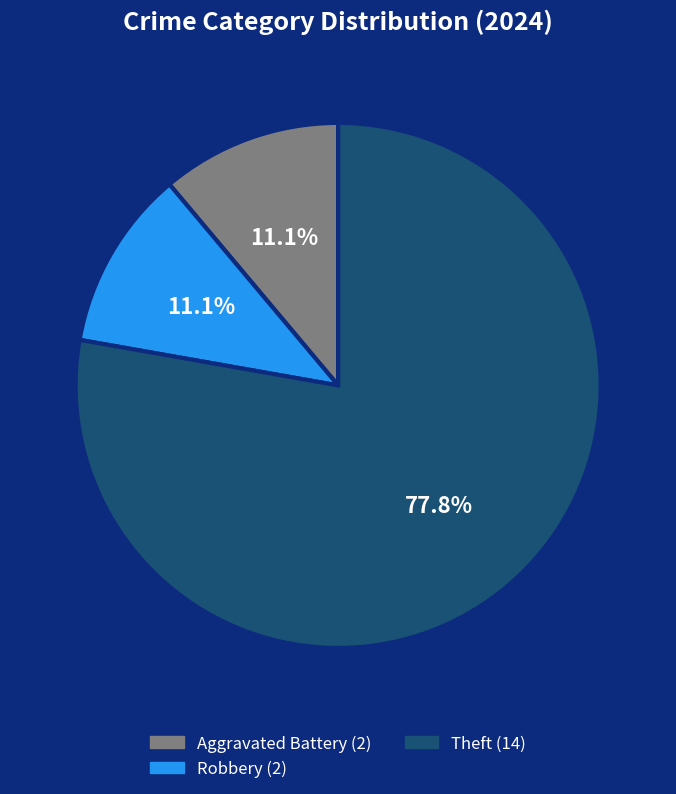

Is there a majority slice in this chart?

Yes